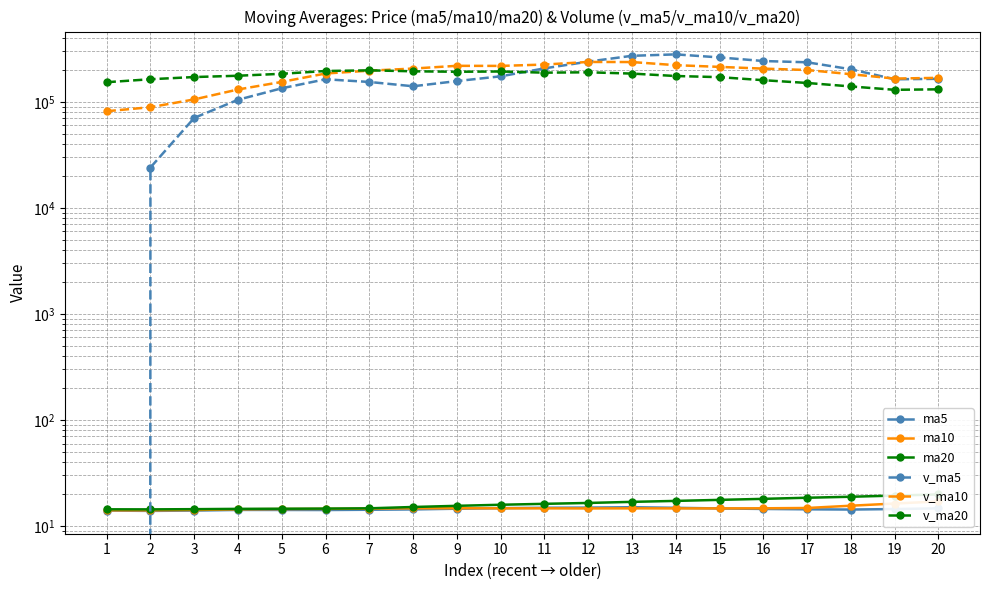

How many lines are shown in the chart?

6